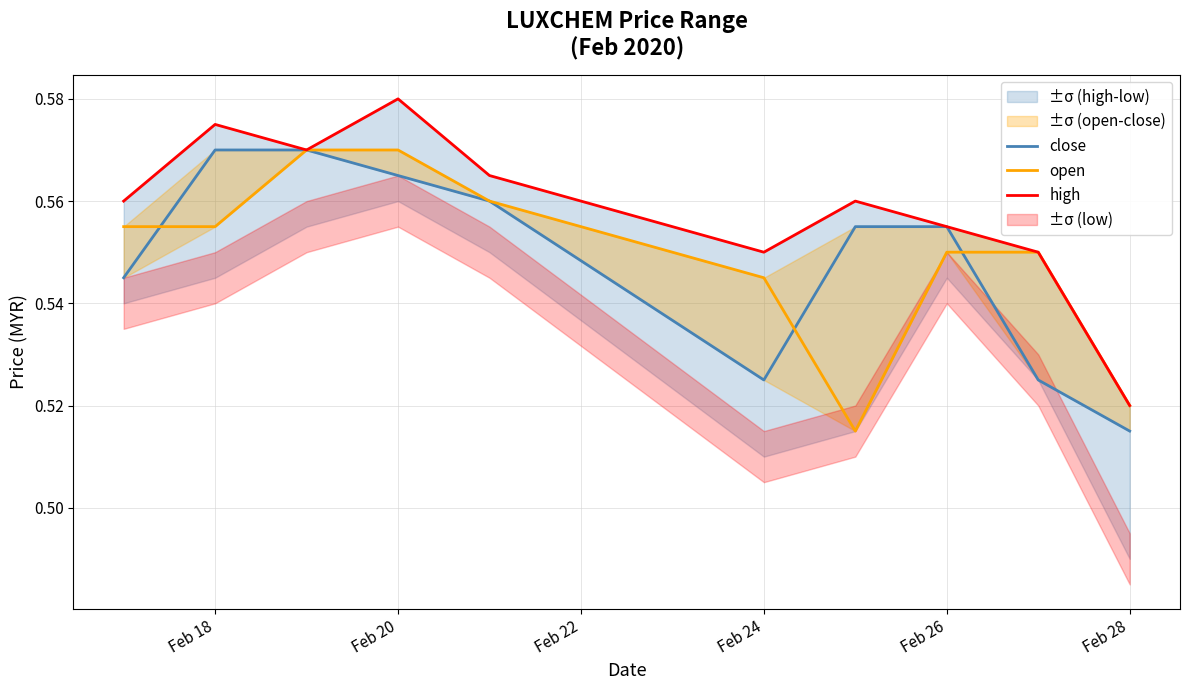

True or false: close and high cross at least once.

False